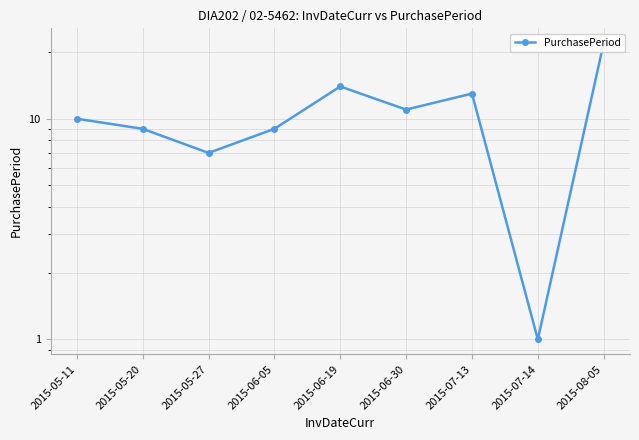

How many lines are shown in the chart?

1